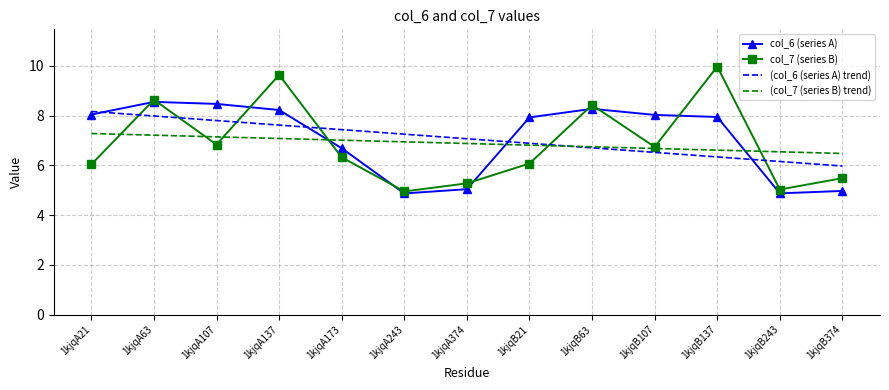

What position from the left is 1kjqA374?

7